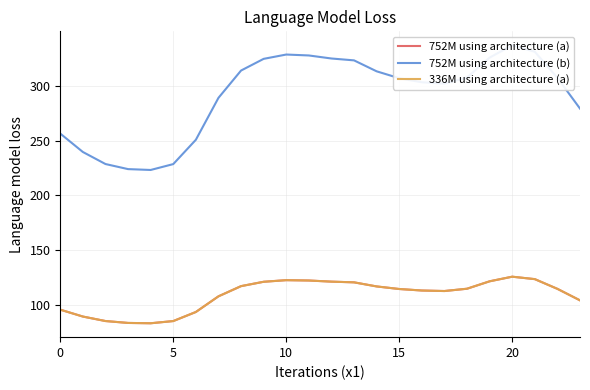

At which label does 752M using architecture (a) reach its peak?

20